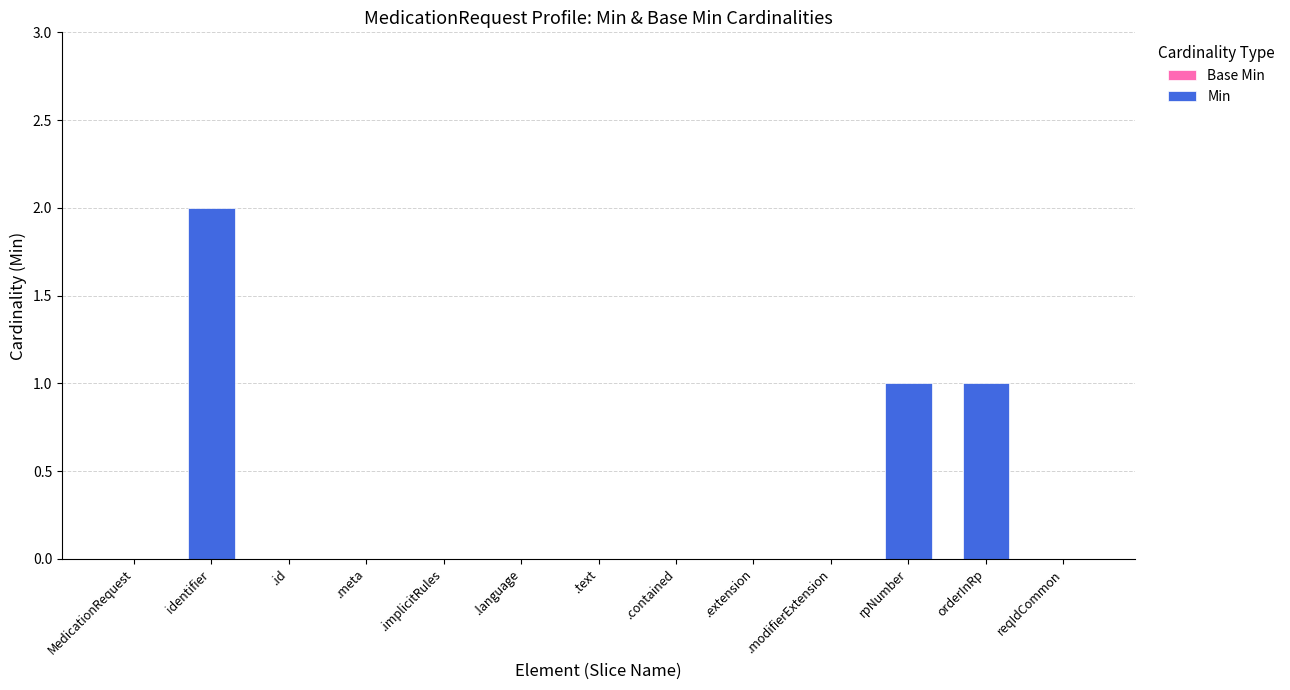

Which label corresponds to the largest value in the chart?

identifier